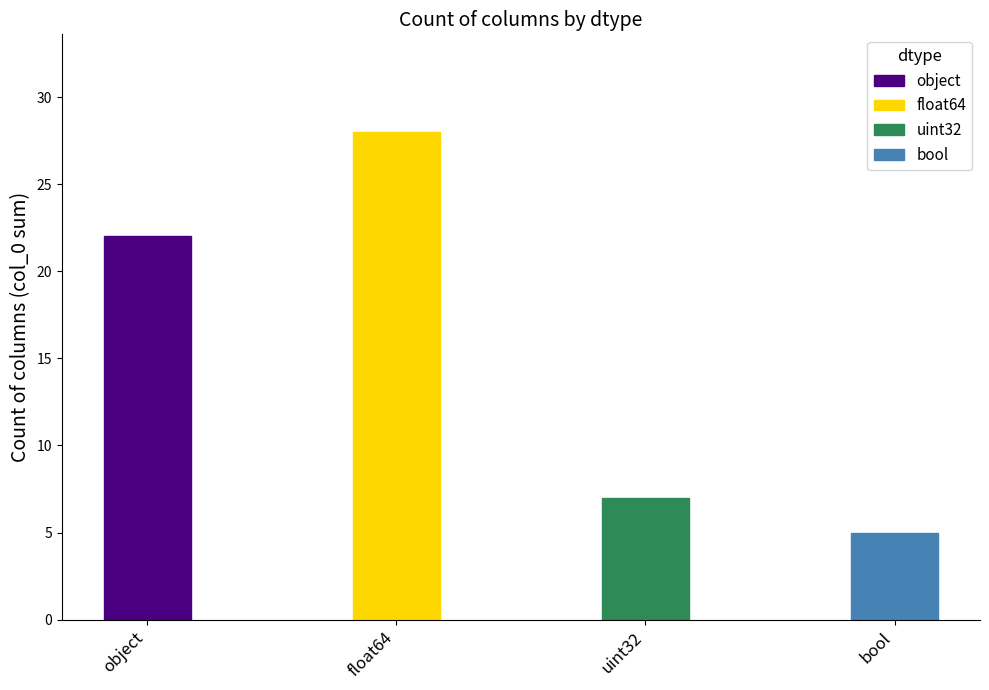

How many data points are above 22?

1